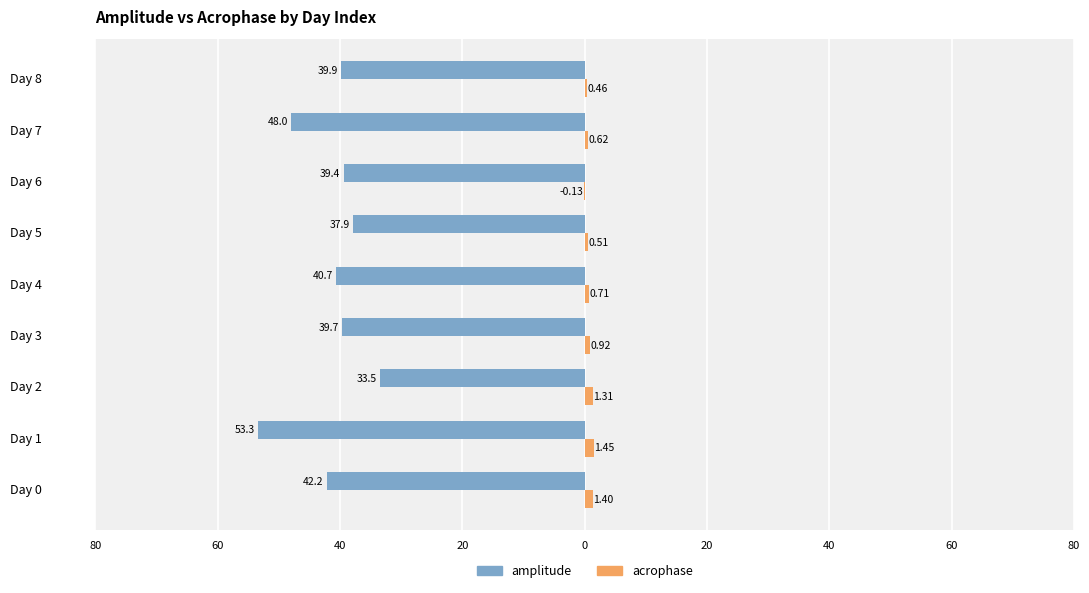

What are all the series names shown in the legend?

amplitude, acrophase